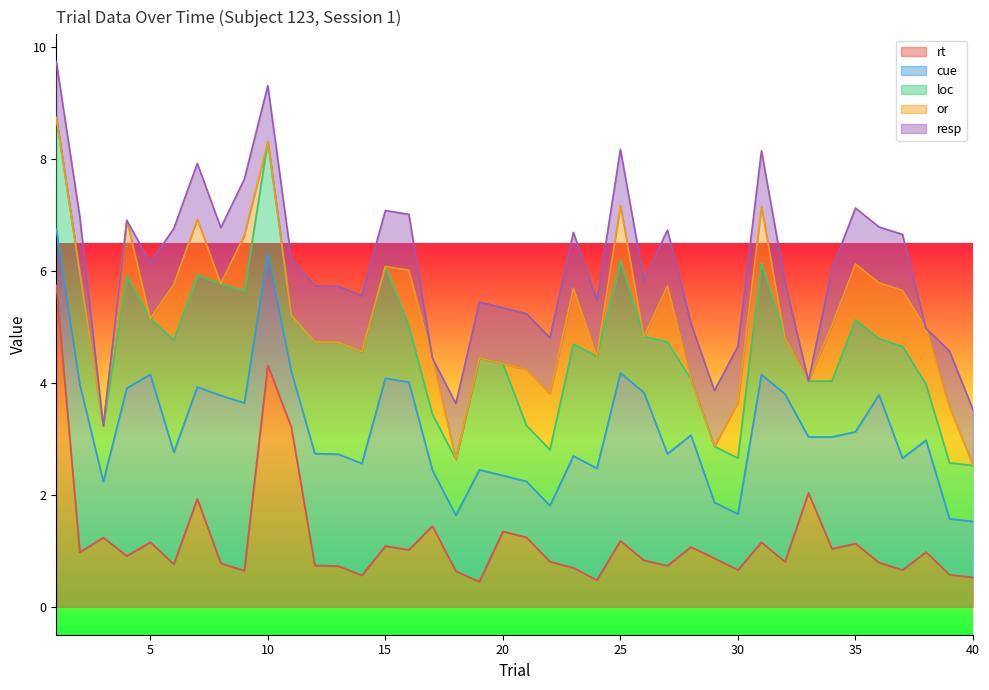

What is the minimum value for rt?

0.4